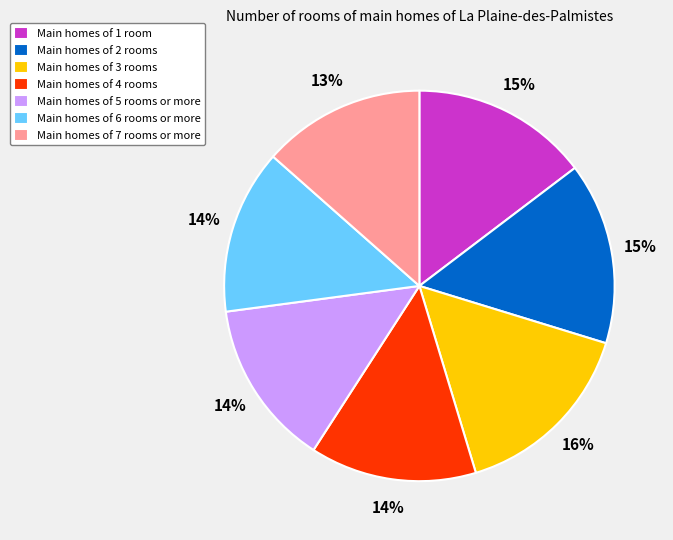

Which category has the biggest portion of the pie?

Main homes of 3 rooms